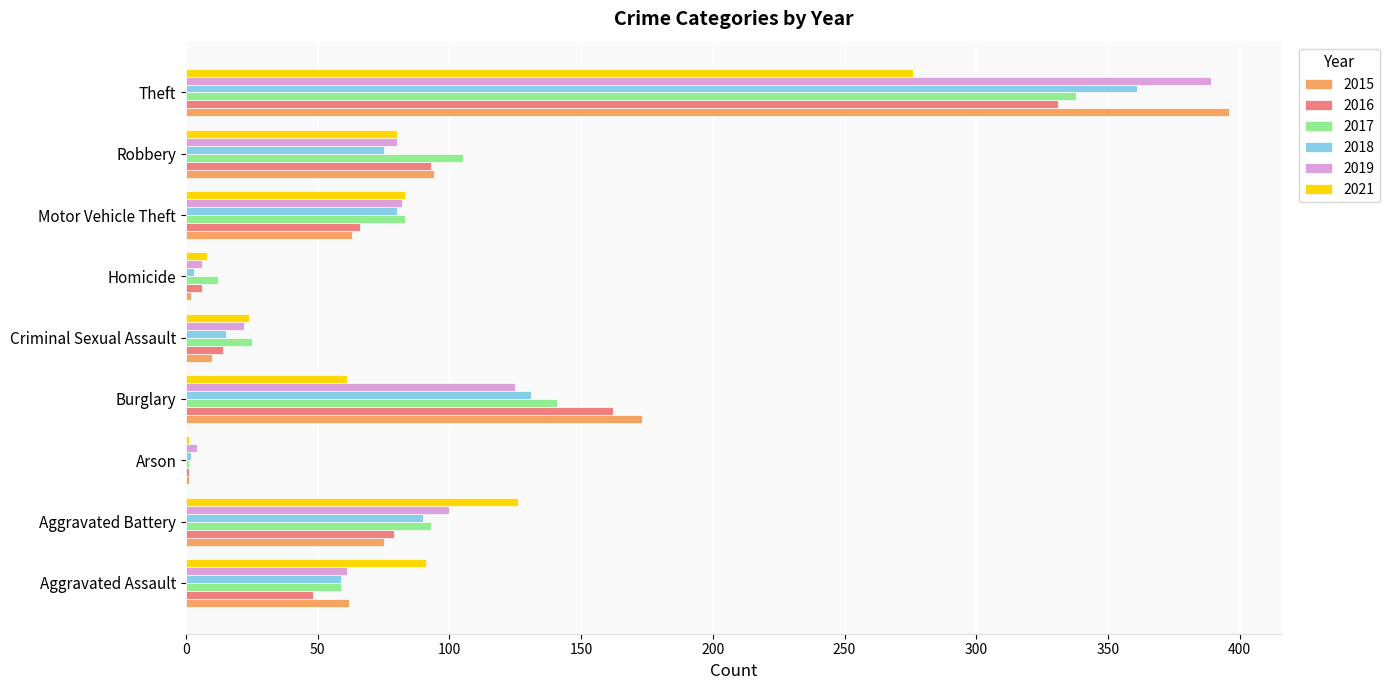

Is it true that 2019 equals 61 at Aggravated Assault?

True